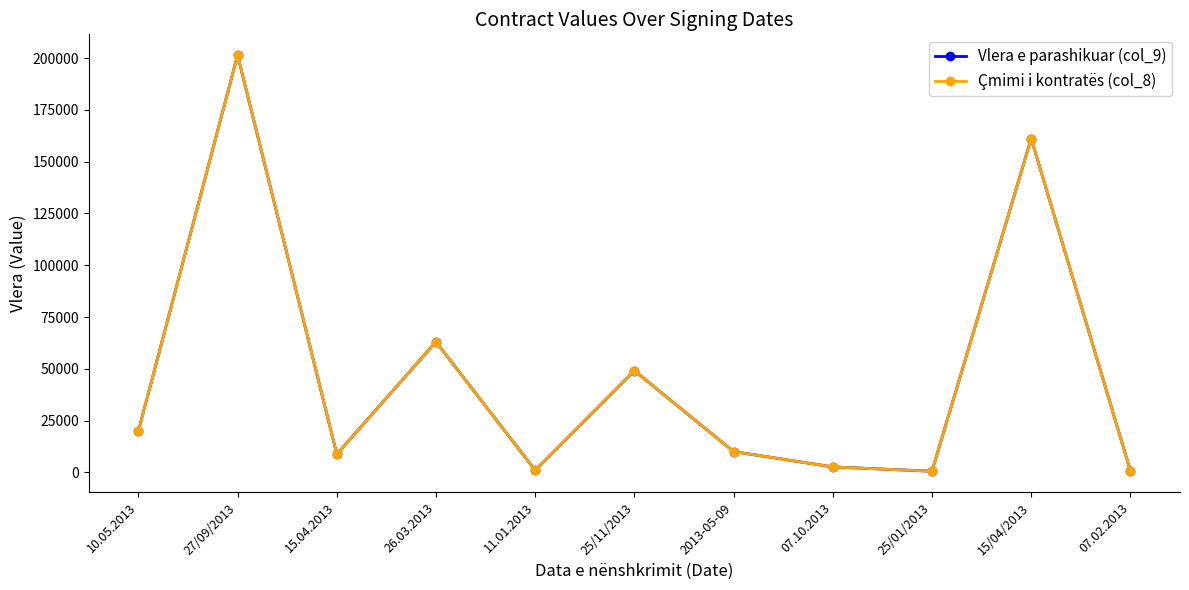

What is the label of the 7th point from the left?

2013-05-09